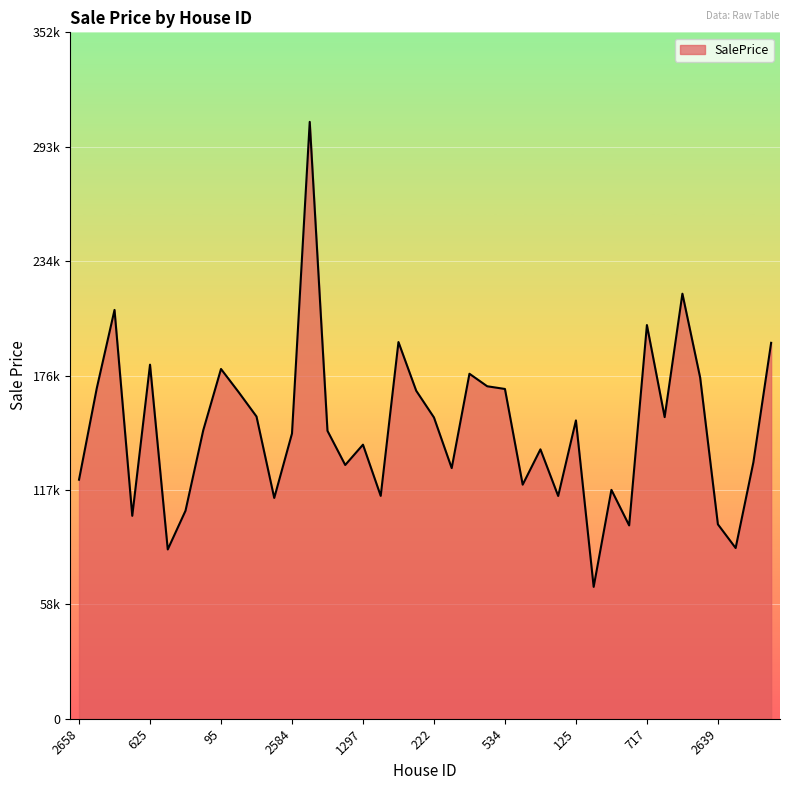

List the labels in order of value, smallest first.

1904, 333, 2071, 756, 2639, 1989, 1327, 1364, 2648, 790, 1670, 1452, 2658, 557, 2089, 1267, 630, 1297, 2584, 2673, 858, 125, 222, 1032, 2482, 1568, 720, 534, 2718, 2766, 1731, 1148, 95, 625, 1851, 2616, 717, 2414, 852, 818